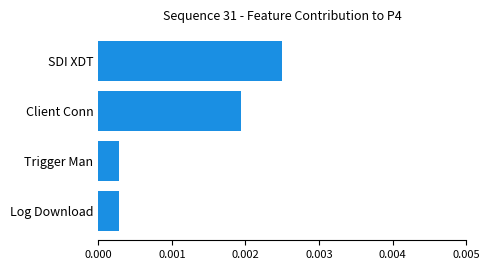

Which has a higher value, SDI XDT or Client Conn?

SDI XDT